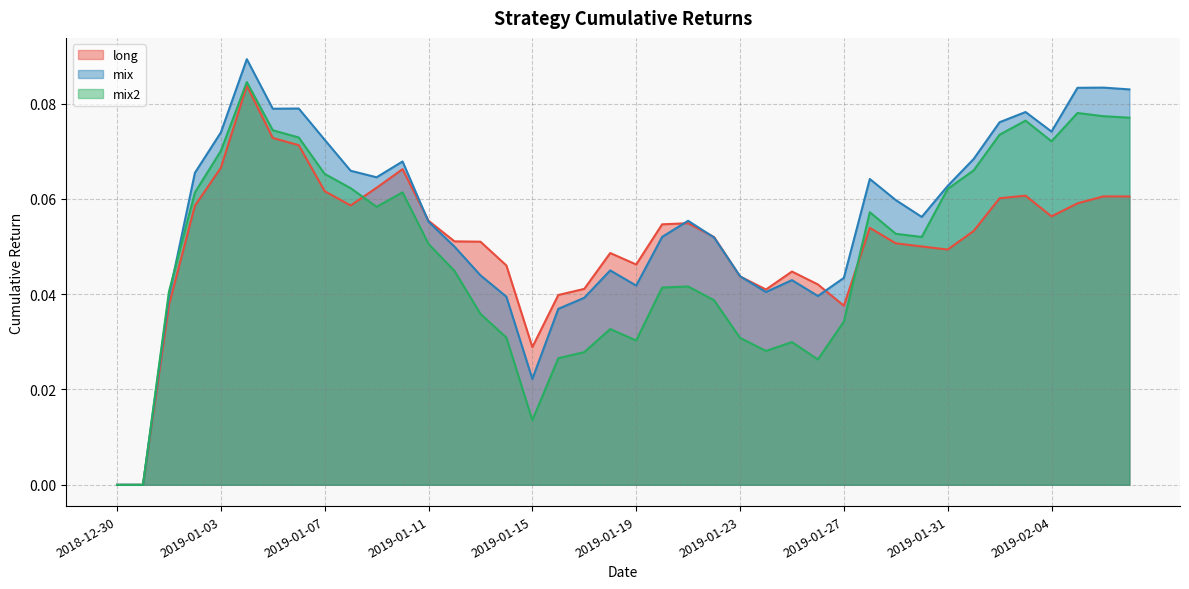

What is the difference between the maximum and minimum values in the mix2 series?

0.1